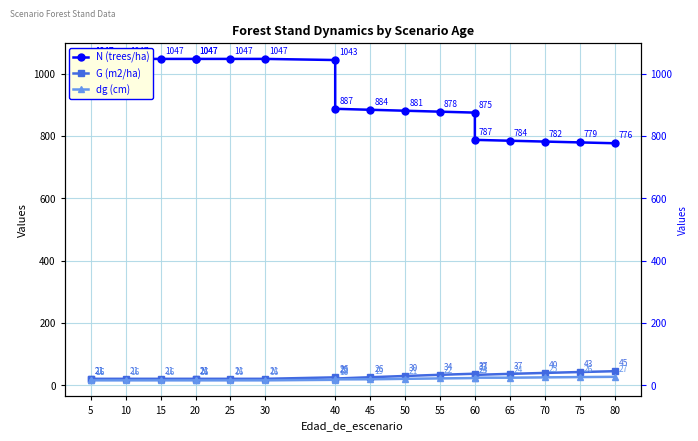

Which label corresponds to the smallest value in the chart?

5